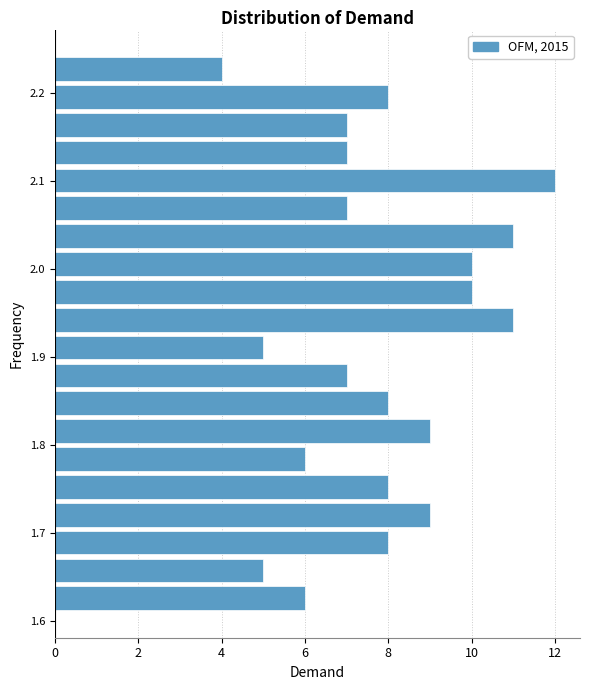

Around what value on the y-axis is the longest bar? Give the approximate position of its centre, as read against the axis.

2.10